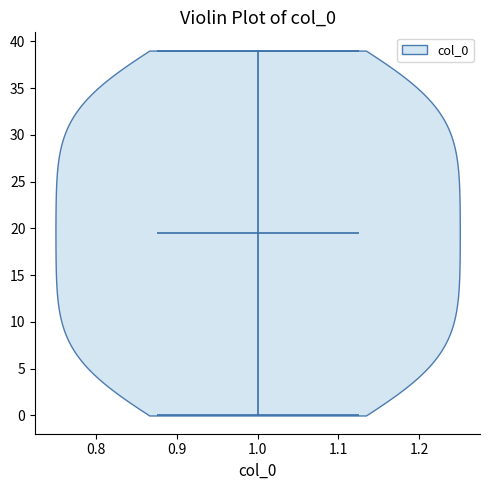

Read this violin plot against the y-axis: where its median line is, and the lowest and highest points the violin reaches. The values are not printed on the chart, so give them approximately, as read against the axis.

median line 19.5, lowest point 0.0, highest point 39.0